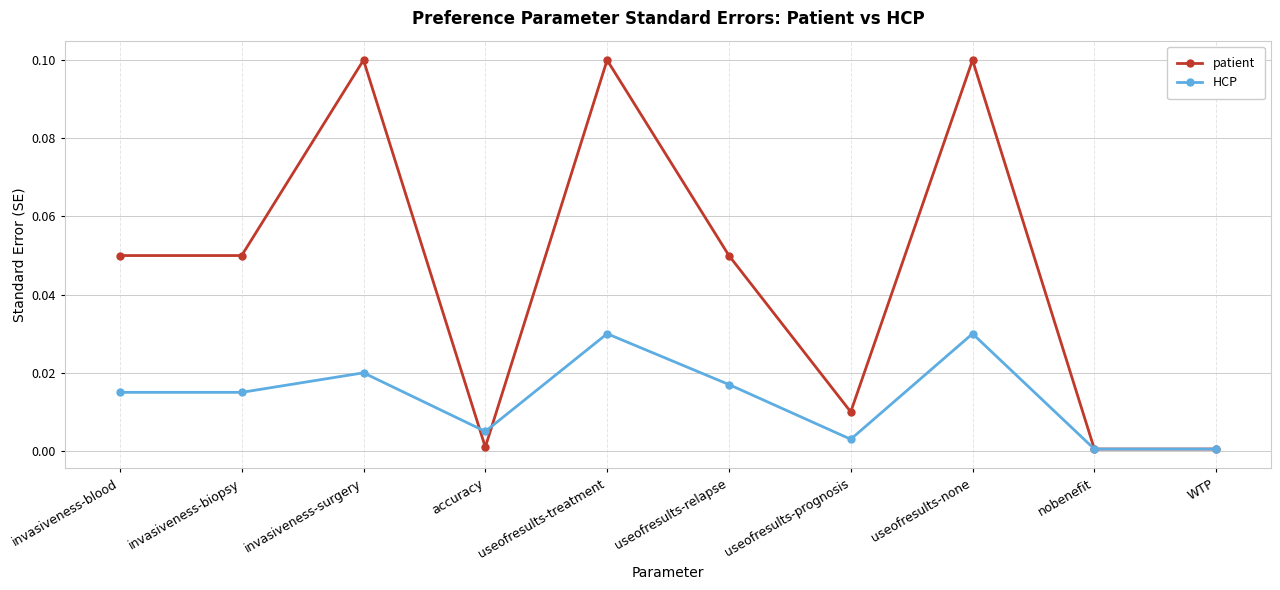

Is the value of HCP at useofresults-relapse greater than the value of patient at nobenefit?

Yes